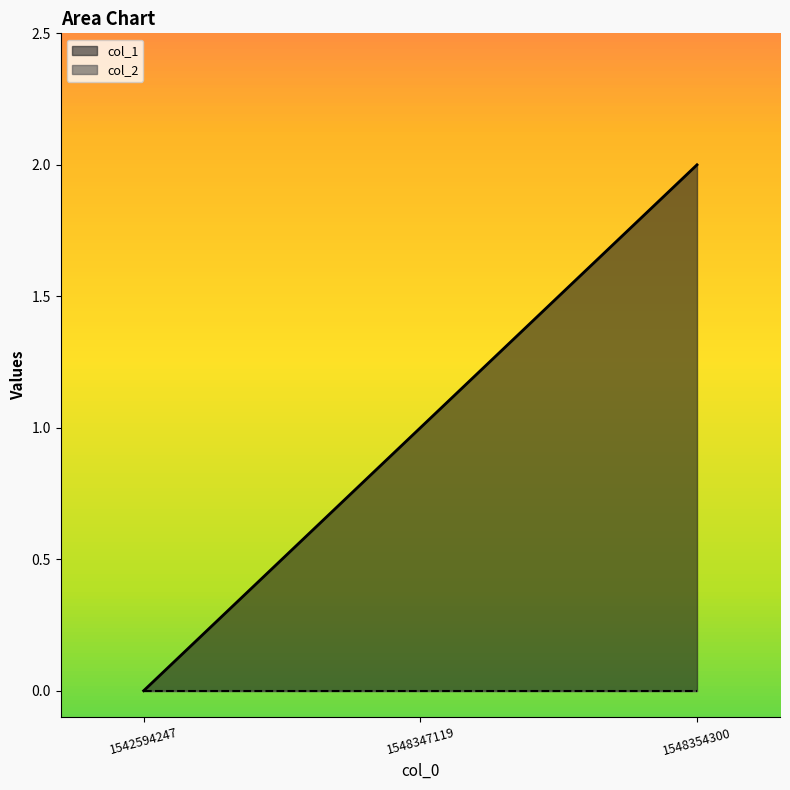

What is the value of the 2nd point from the left?

1